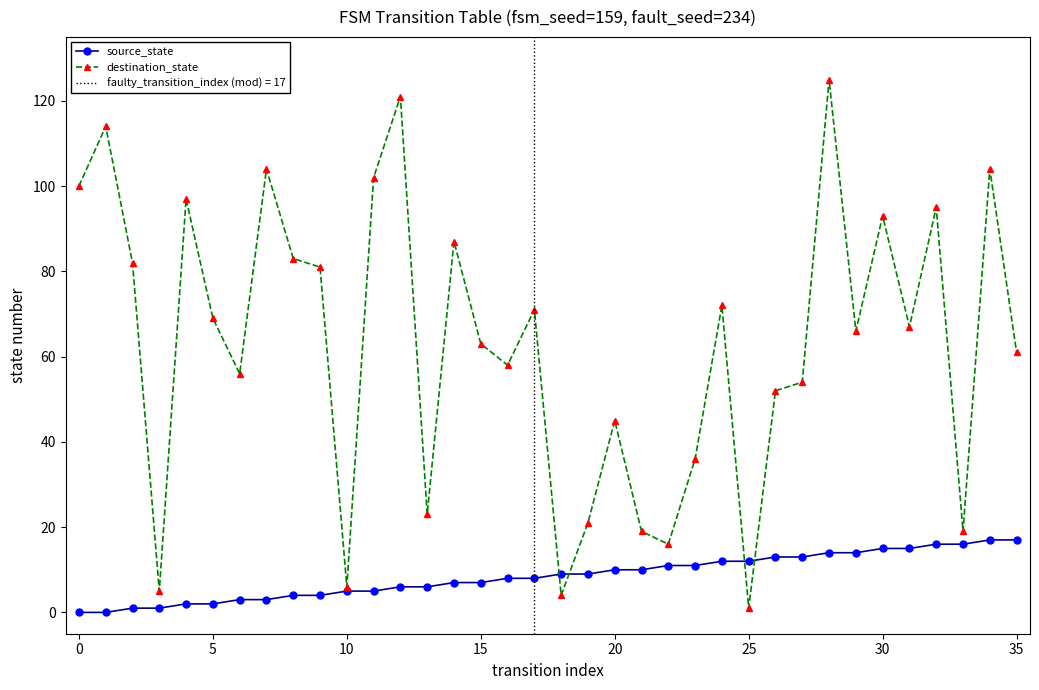

What is the label of the 33rd point from the left?

32